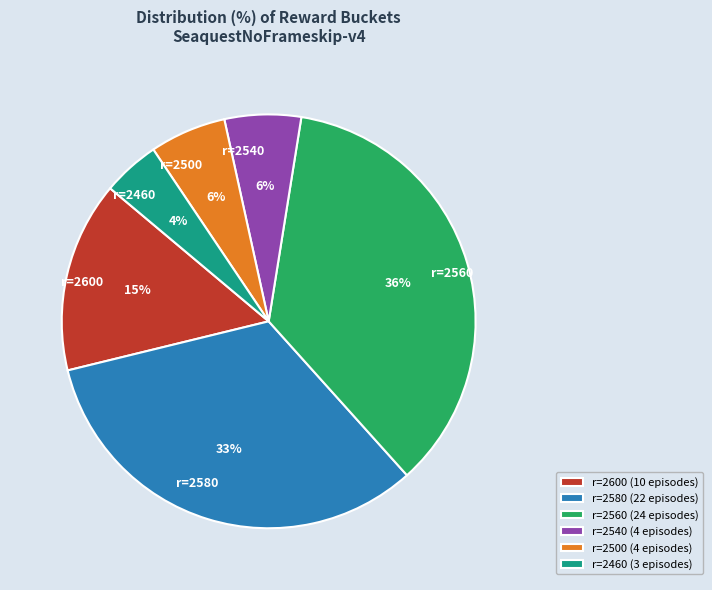

To the nearest percent, what portion does r=2460 represent?

4%